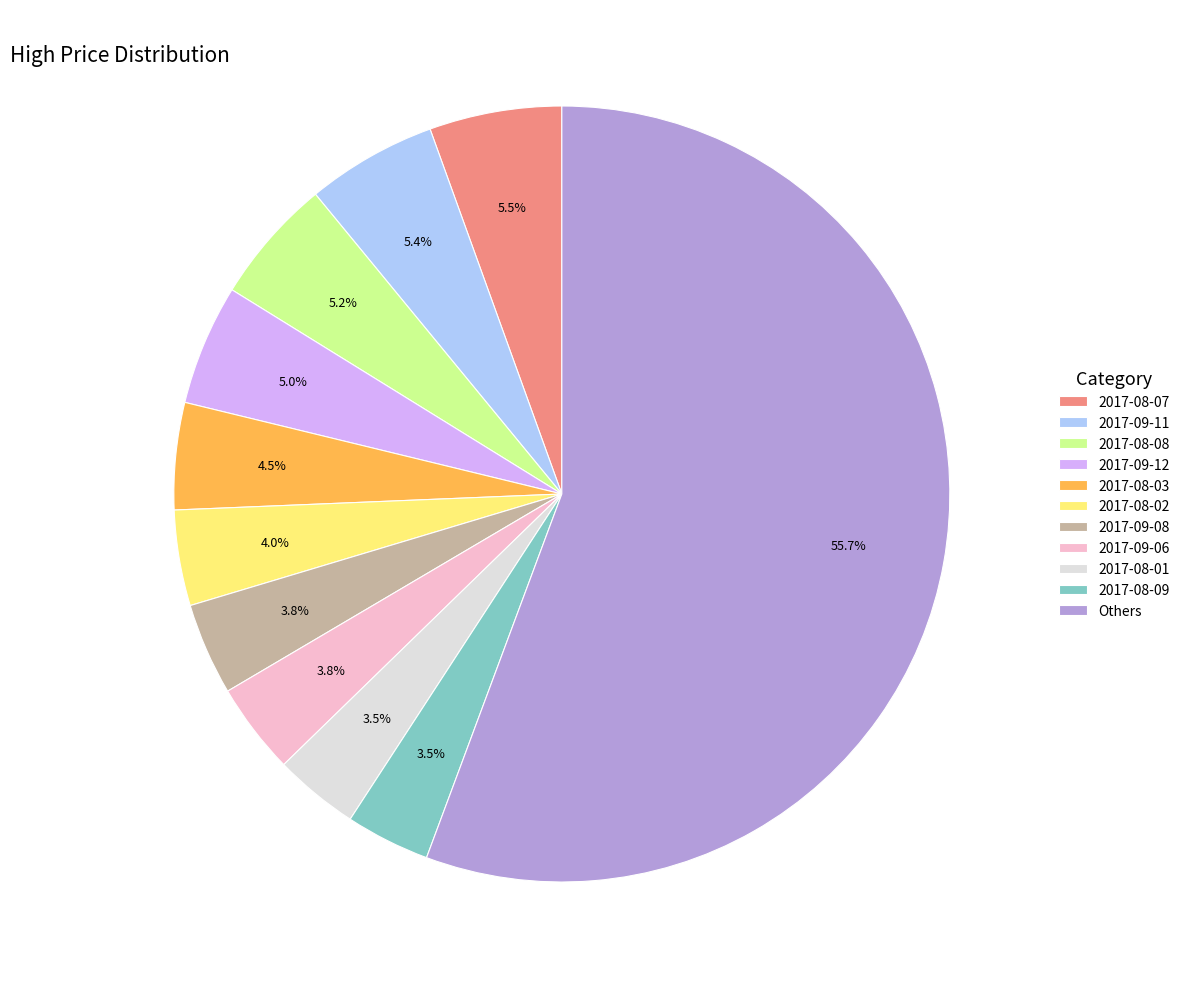

How many segments does this pie chart have?

11